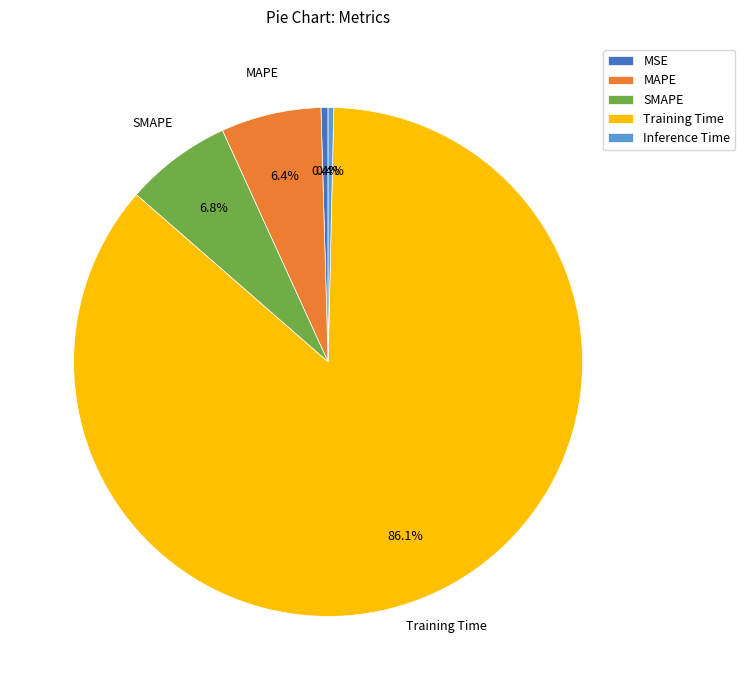

What is the total percentage of Inference Time and MSE?

0.8%